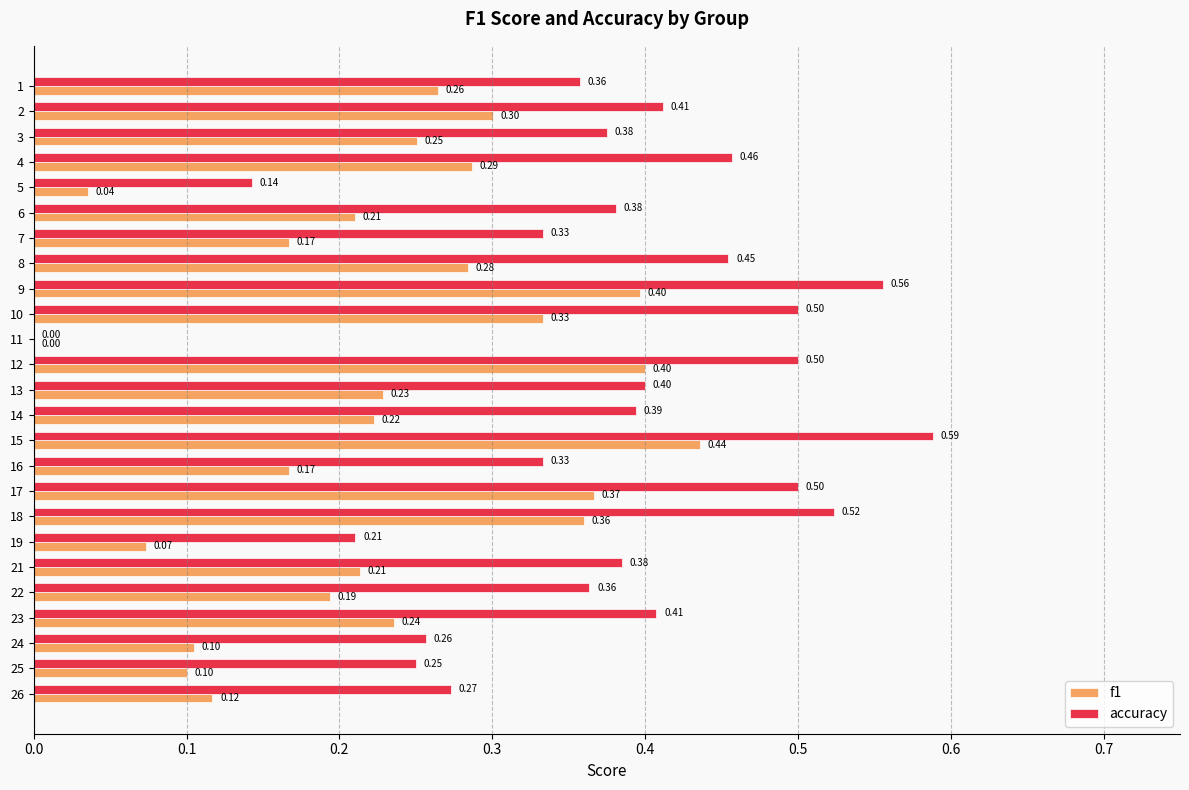

Is the value of accuracy at 14 greater than the value of f1 at 17?

Yes